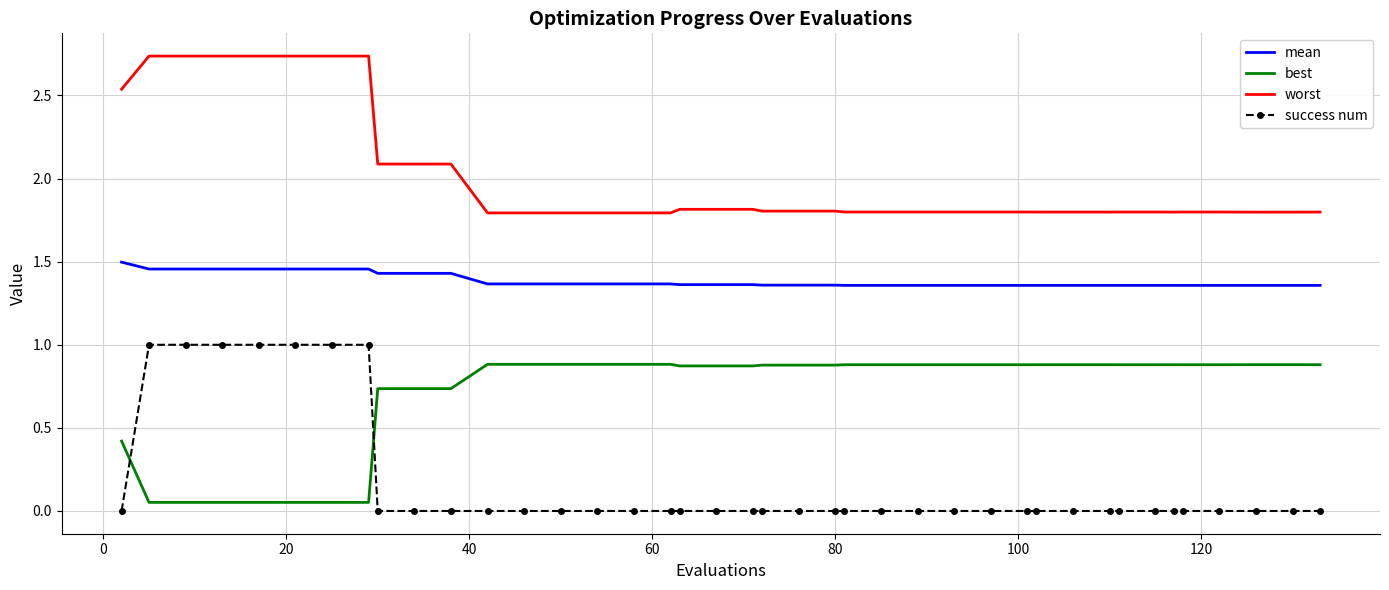

Which series has the largest total across all categories?

worst